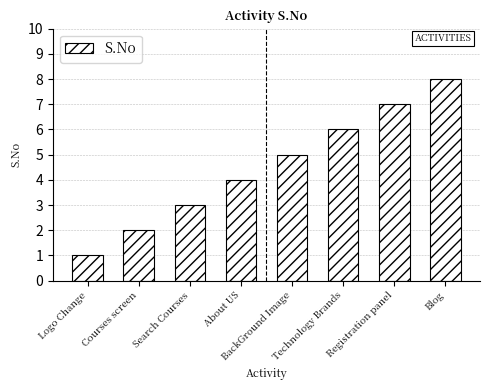

The value at Registration panel is 7. True or false?

True